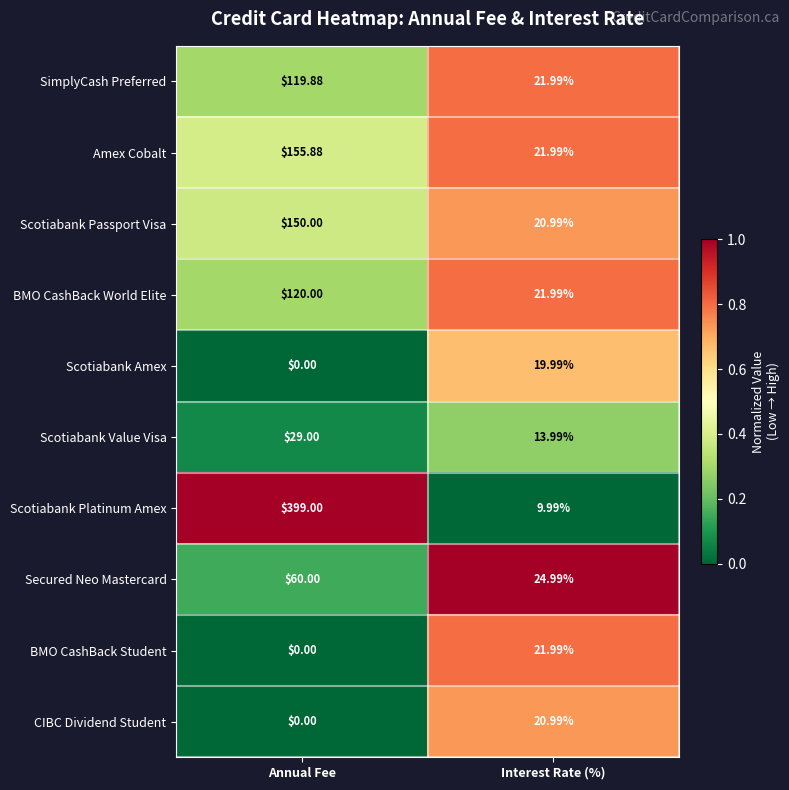

Rank the series by their maximum value, from lowest to highest.

Scotiabank Amex, CIBC Dividend Student, BMO CashBack Student, Scotiabank Value Visa, Secured Neo Mastercard, SimplyCash Preferred, BMO CashBack World Elite, Scotiabank Passport Visa, Amex Cobalt, Scotiabank Platinum Amex